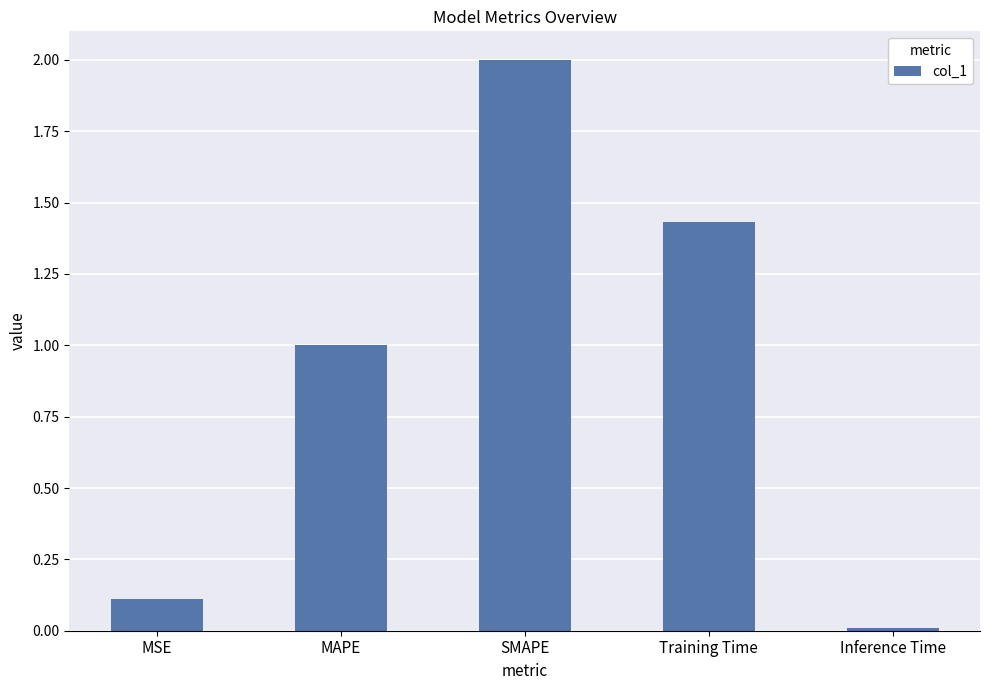

At which category does the chart reach its minimum across all series?

Inference Time